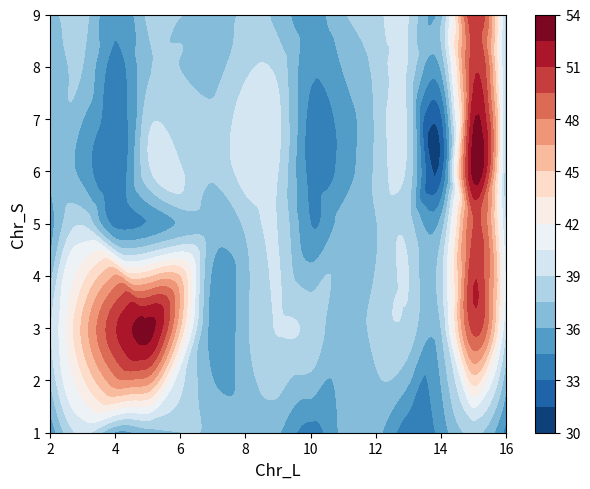

The value of 3 at 2 is 56.6. True or false?

False